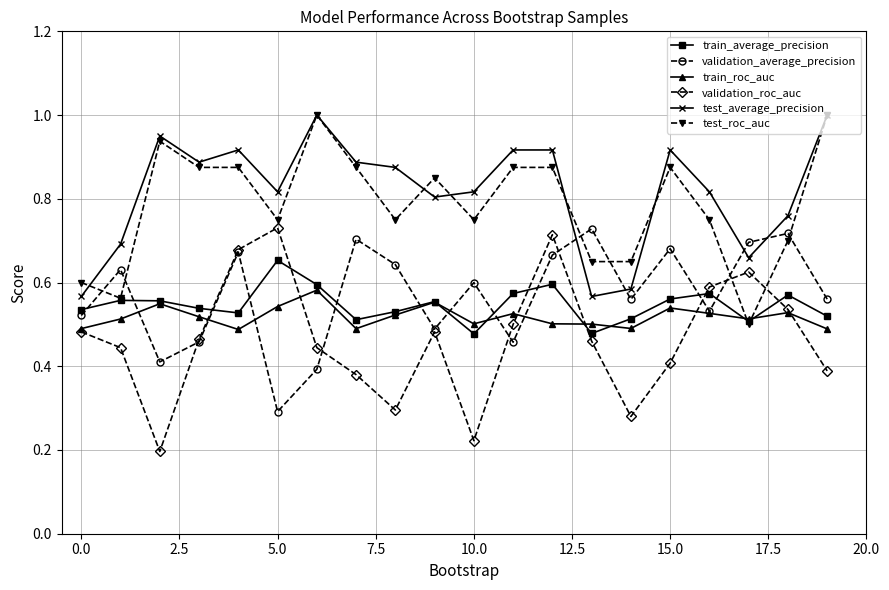

True or false: train_average_precision has more than 2 points higher than both neighbors.

True